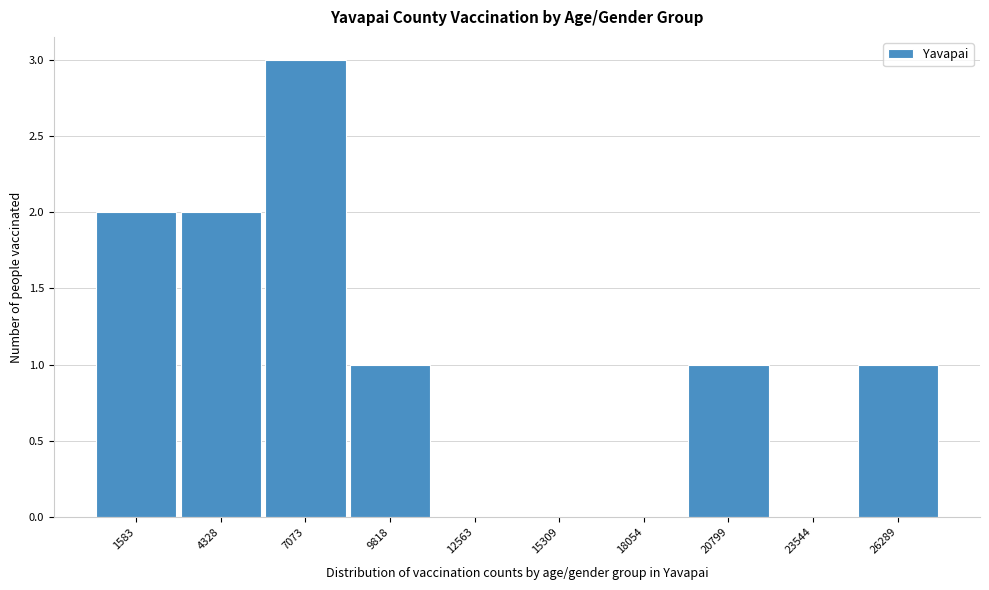

Reading left to right, list all the values displayed in this chart.

1583=2	4328=2	7073=3	9818=1	12563=0	15309=0	18054=0	20799=1	23544=0	26289=1